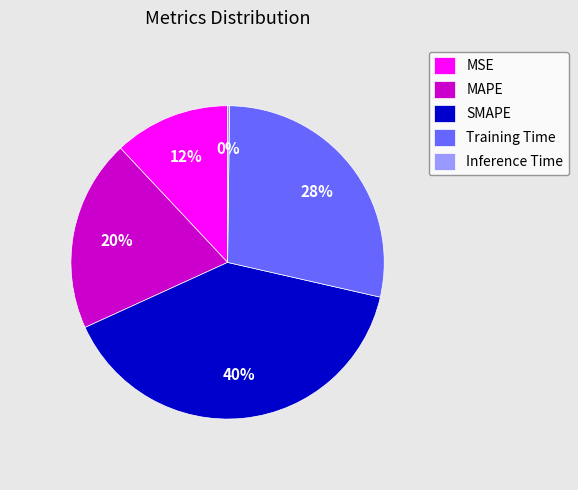

To the nearest percent, what is the average slice percentage?

20%